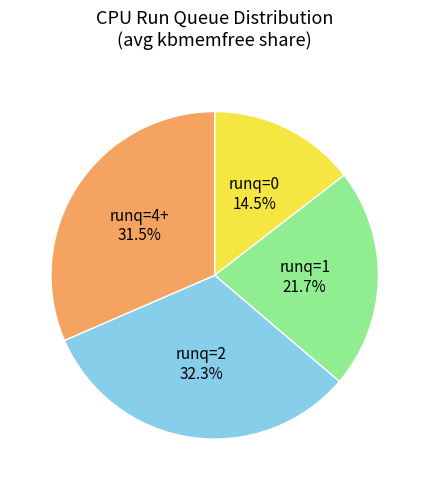

Is there any slice that represents more than half of the pie?

No